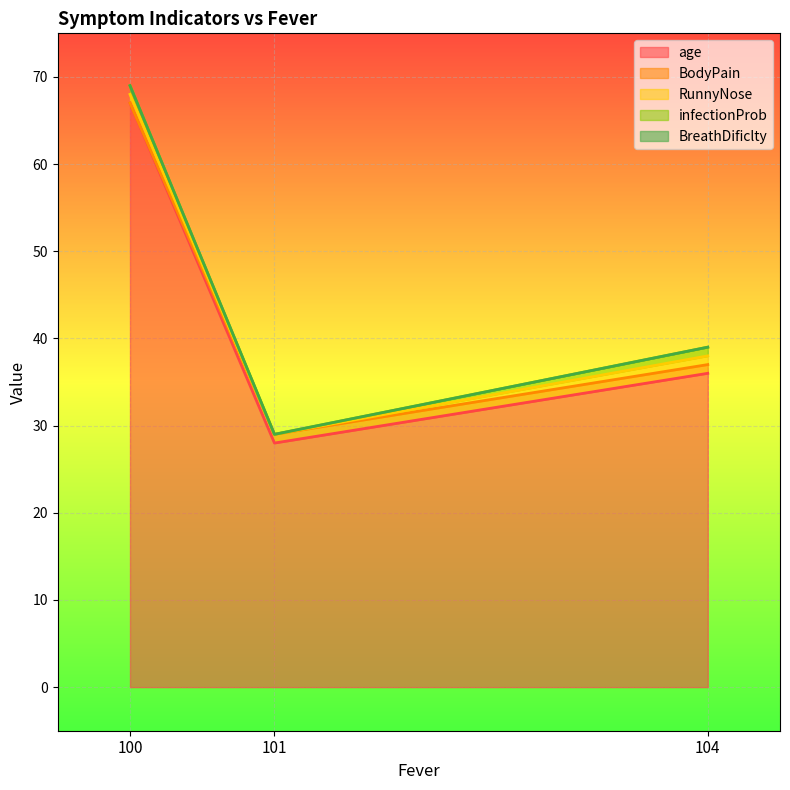

How many lines are shown in the chart?

5